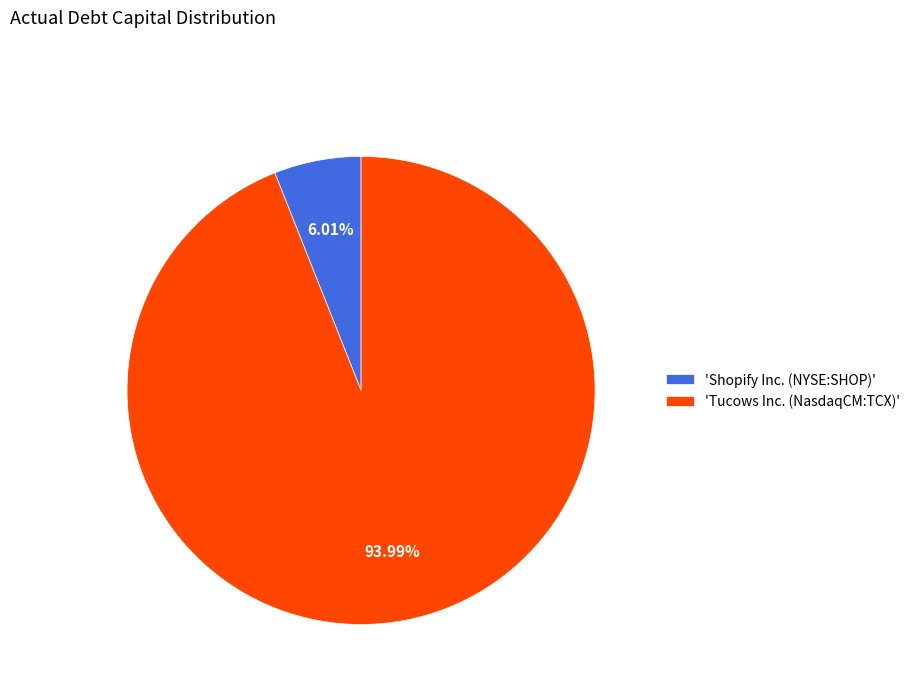

Which slice is the largest?

'Tucows Inc. (NasdaqCM:TCX)'